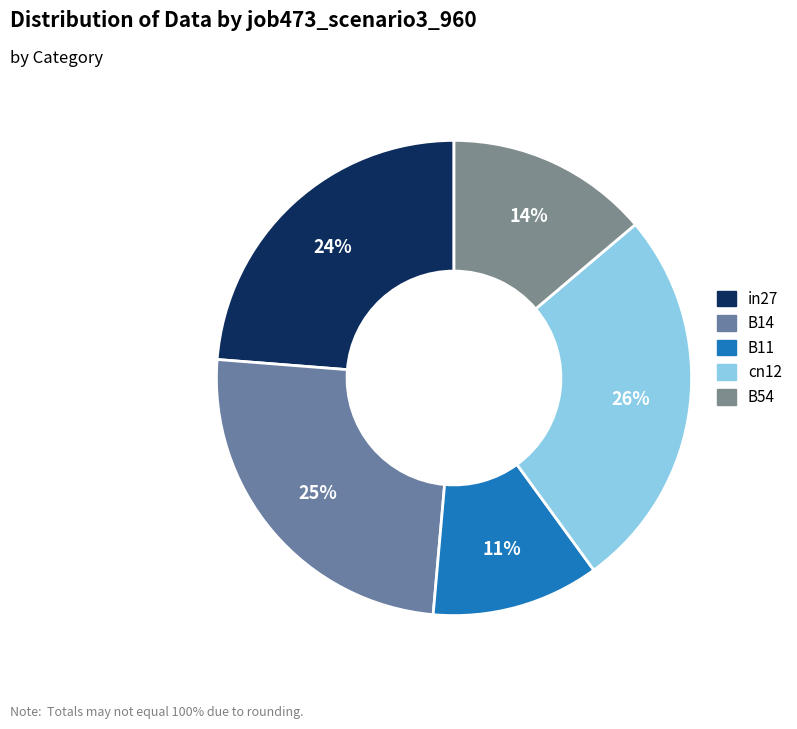

Combined, do in27 and B14 account for over 50%?

No